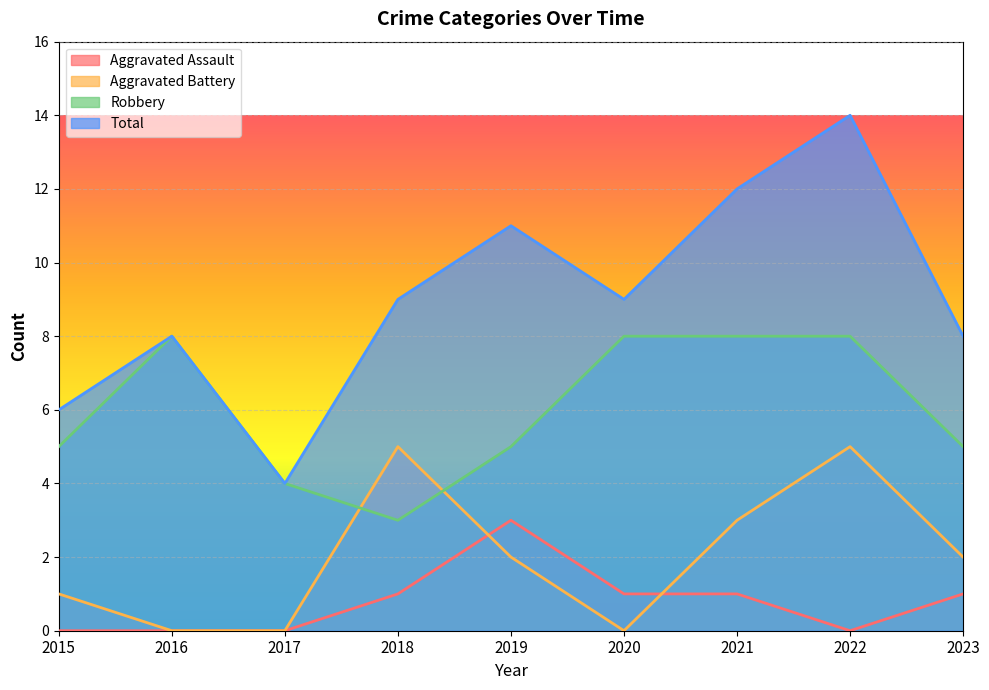

Reading left to right, extract all data points from this chart.

Aggravated Assault: 0	0	0	1	3	1	1	0	1
Aggravated Battery: 1	0	0	5	2	0	3	5	2
Robbery: 5	8	4	3	5	8	8	8	5
Total: 6	8	4	9	11	9	12	14	8